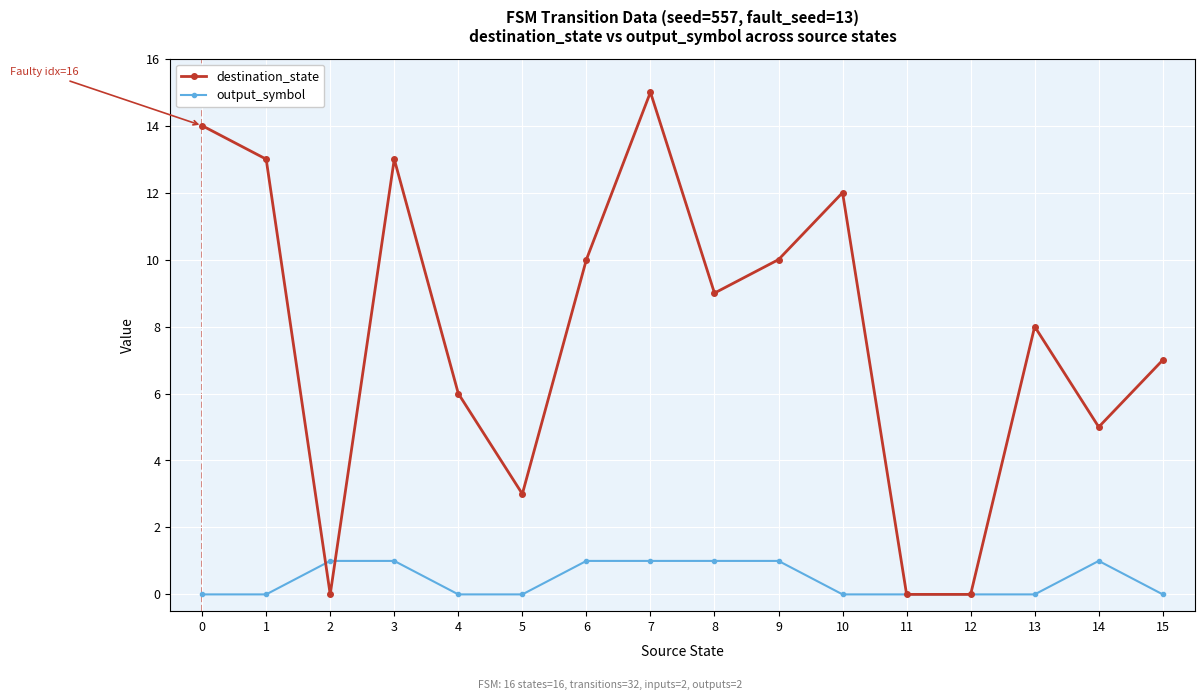

Which label corresponds to the largest value in the chart?

7